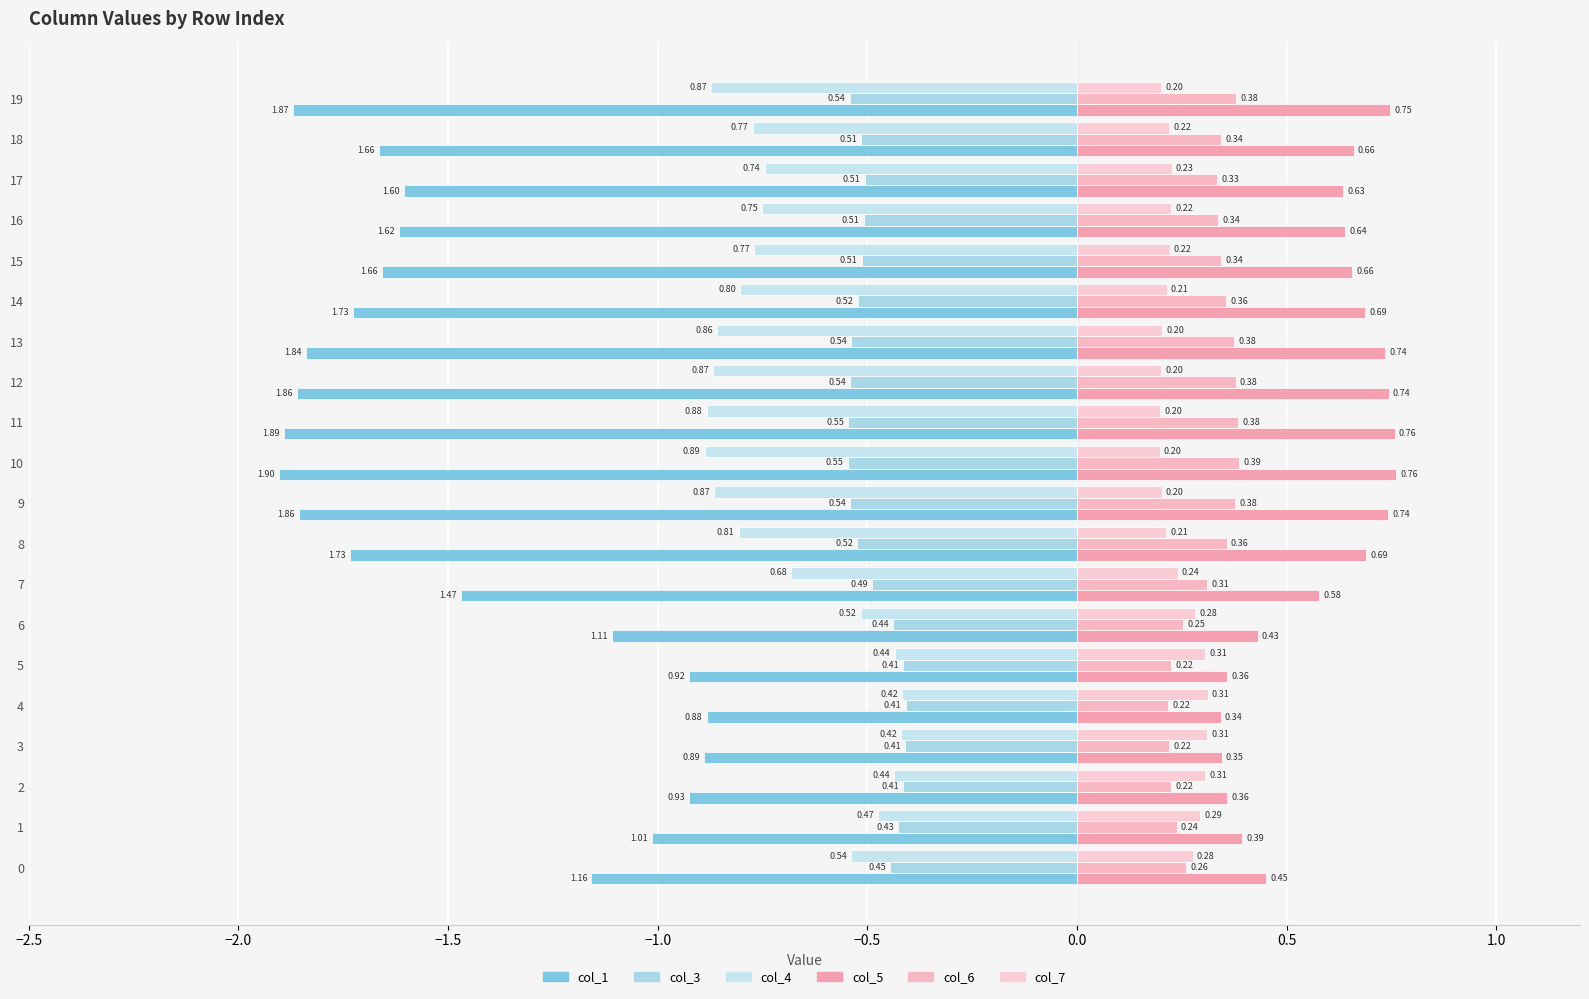

Reading left to right, extract all data points from this chart.

col_1: -1.2	-1.0	-0.9	-0.9	-0.9	-0.9	-1.1	-1.5	-1.7	-1.9	-1.9	-1.9	-1.9	-1.8	-1.7	-1.7	-1.6	-1.6	-1.7	-1.9
col_3: -0.4	-0.4	-0.4	-0.4	-0.4	-0.4	-0.4	-0.5	-0.5	-0.5	-0.5	-0.5	-0.5	-0.5	-0.5	-0.5	-0.5	-0.5	-0.5	-0.5
col_4: -0.5	-0.5	-0.4	-0.4	-0.4	-0.4	-0.5	-0.7	-0.8	-0.9	-0.9	-0.9	-0.9	-0.9	-0.8	-0.8	-0.8	-0.7	-0.8	-0.9
col_5: 0.5	0.4	0.4	0.3	0.3	0.4	0.4	0.6	0.7	0.7	0.8	0.8	0.7	0.7	0.7	0.7	0.6	0.6	0.7	0.7
col_6: 0.3	0.2	0.2	0.2	0.2	0.2	0.3	0.3	0.4	0.4	0.4	0.4	0.4	0.4	0.4	0.3	0.3	0.3	0.3	0.4
col_7: 0.3	0.3	0.3	0.3	0.3	0.3	0.3	0.2	0.2	0.2	0.2	0.2	0.2	0.2	0.2	0.2	0.2	0.2	0.2	0.2